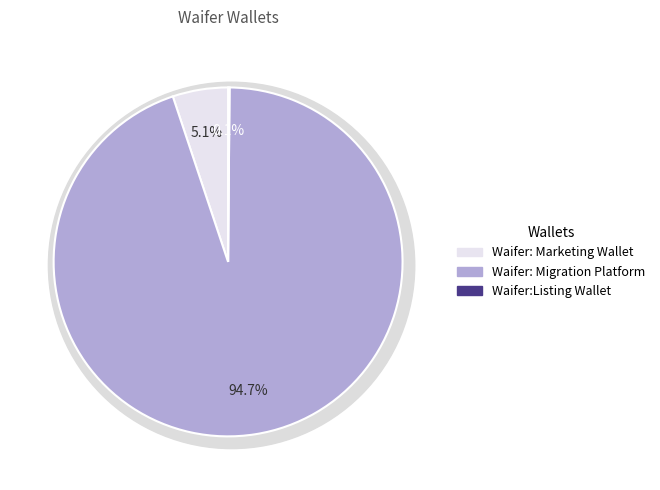

What is the ratio of the value at Waifer: Marketing Wallet to the value at Waifer: Migration Platform?

0.1